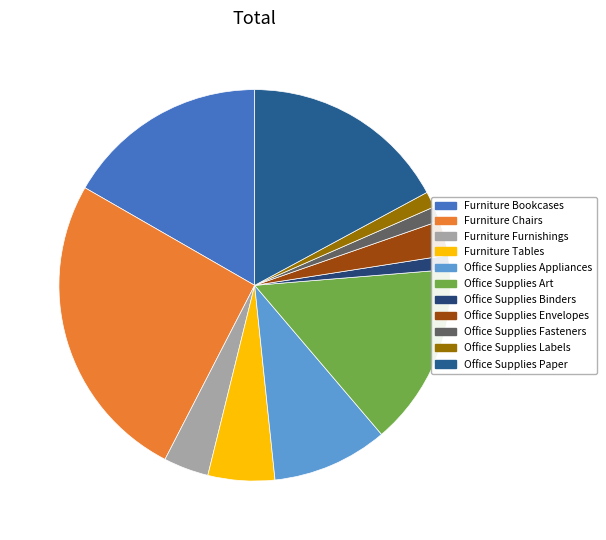

Rank the categories by value from highest to lowest.

1, 10, 0, 5, 4, 3, 2, 7, 9, 8, 6